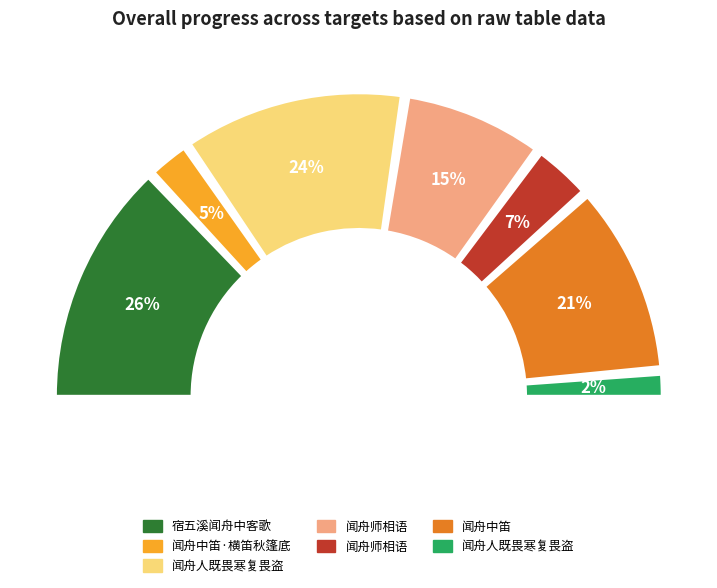

How many slices are in this pie chart?

7